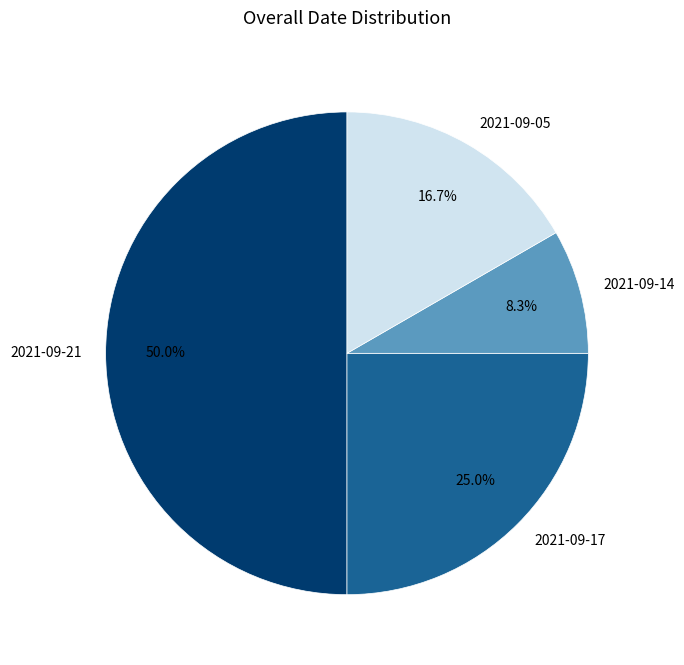

Combined, do 2021-09-14 and 2021-09-17 account for over 50%?

No